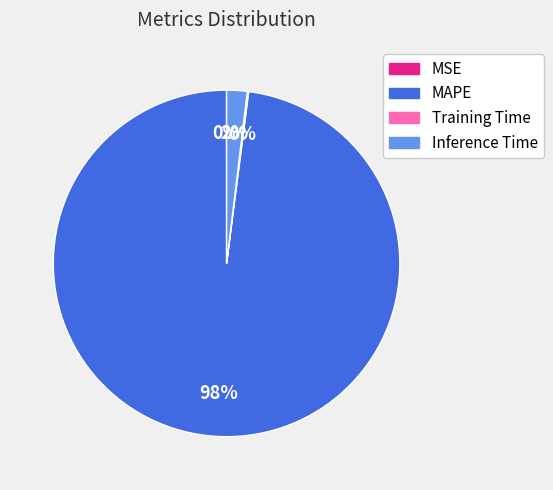

Do MAPE and Inference Time together represent more than half of the pie?

Yes